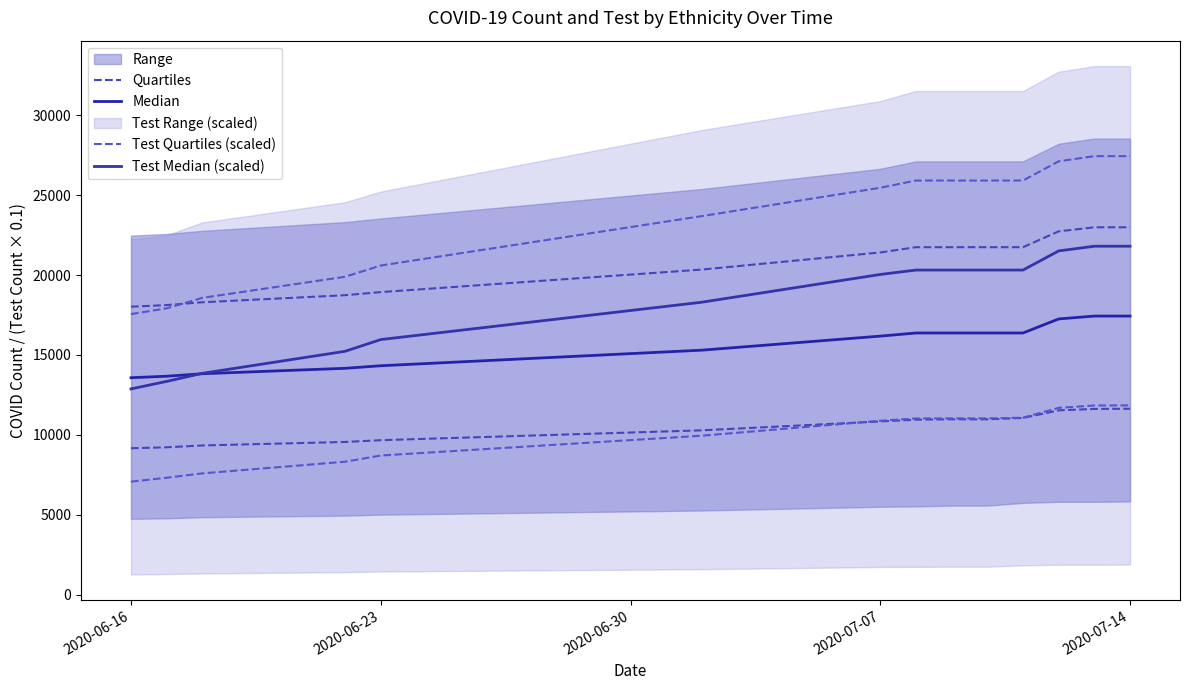

True or false: Quartiles has more than 0 points higher than both neighbors.

False